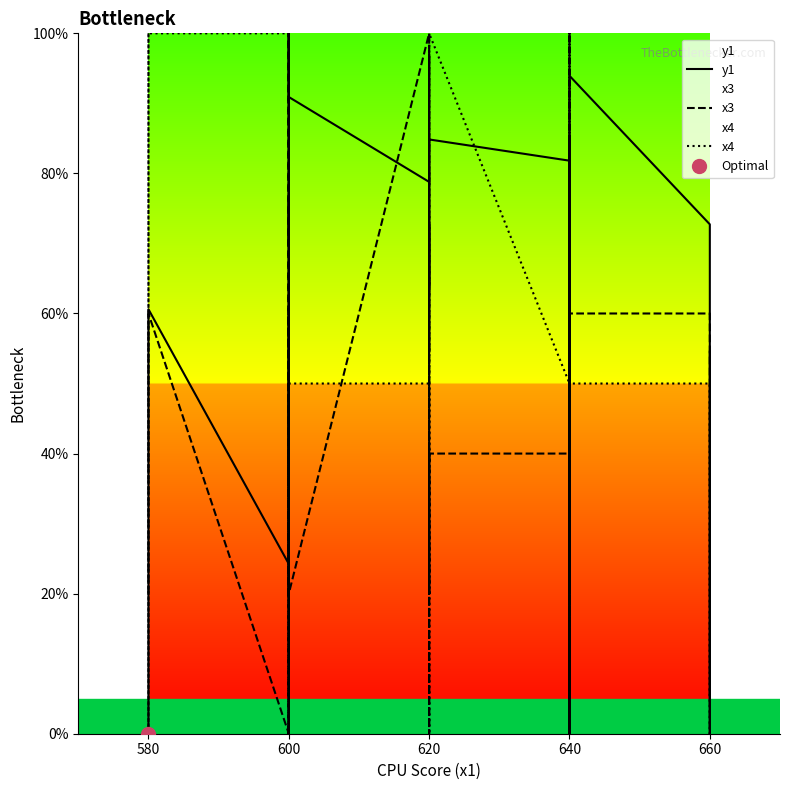

The x4 series shows 13.7 at 660. True or false?

False